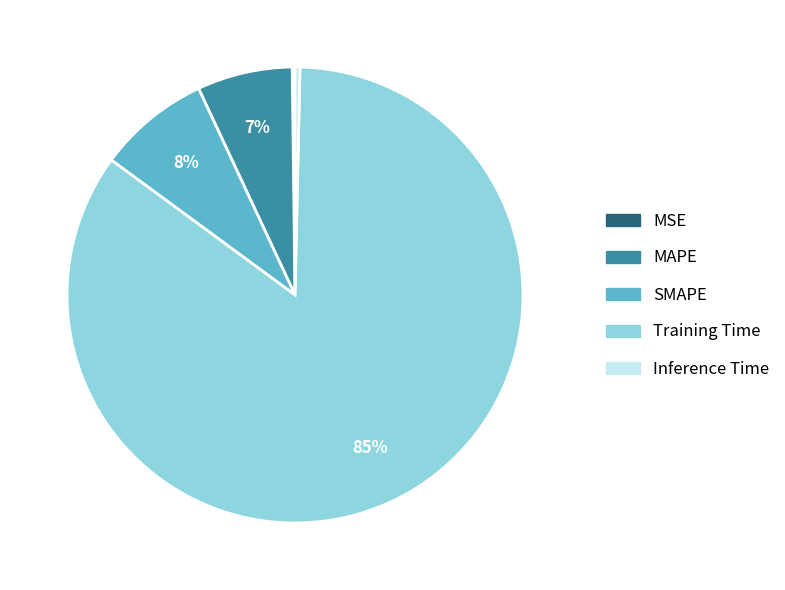

Is Inference Time the majority of the pie?

No